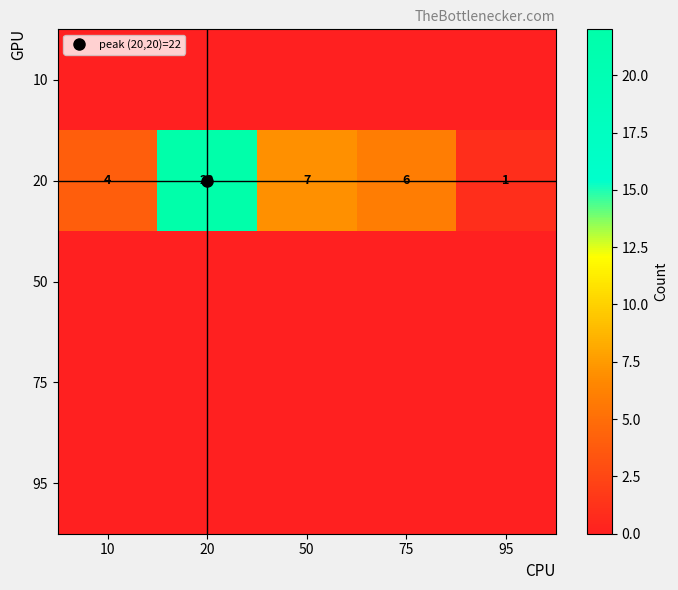

Which label corresponds to the smallest value in the chart?

10